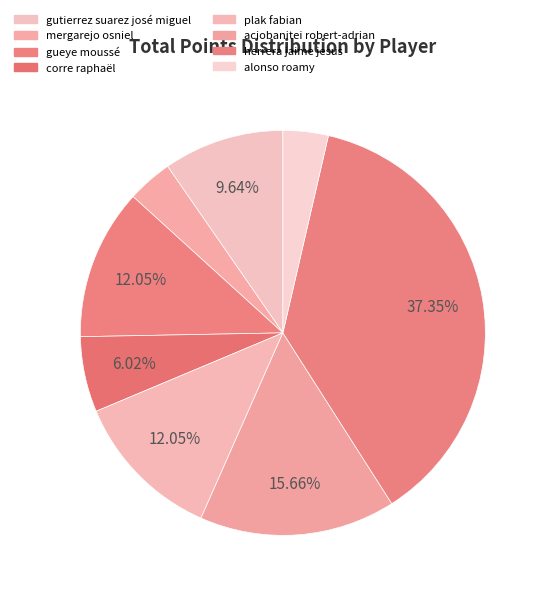

Rank the categories by value from highest to lowest.

herrera jaime jesus, aciobanitei robert-adrian, gueye moussé, plak fabian, gutierrez suarez josé miguel, corre raphaël, mergarejo osniel, alonso roamy